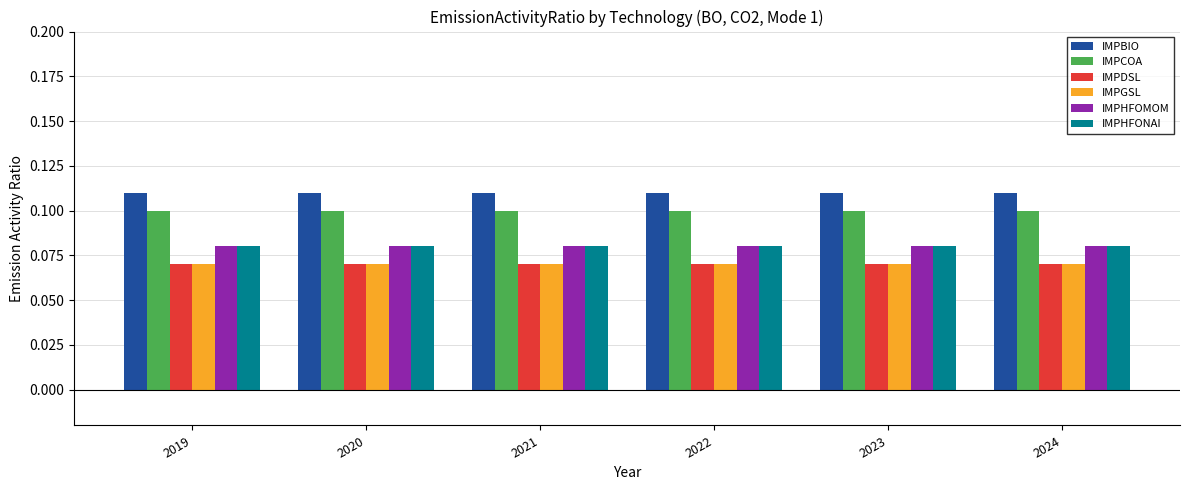

The IMPHFONAI series shows 0.1 at 2023. True or false?

True